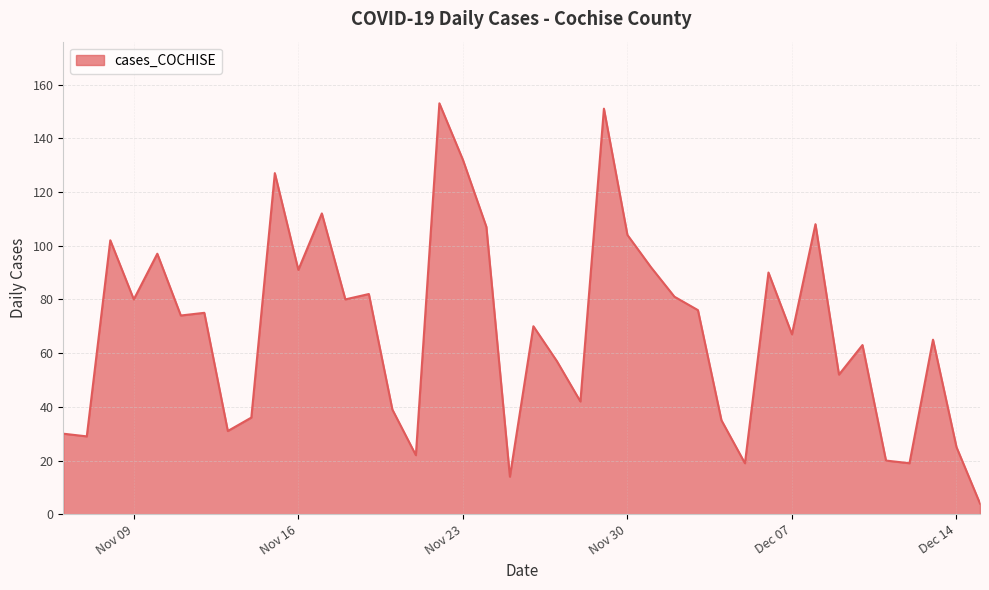

What is the difference between the maximum and minimum values?

149